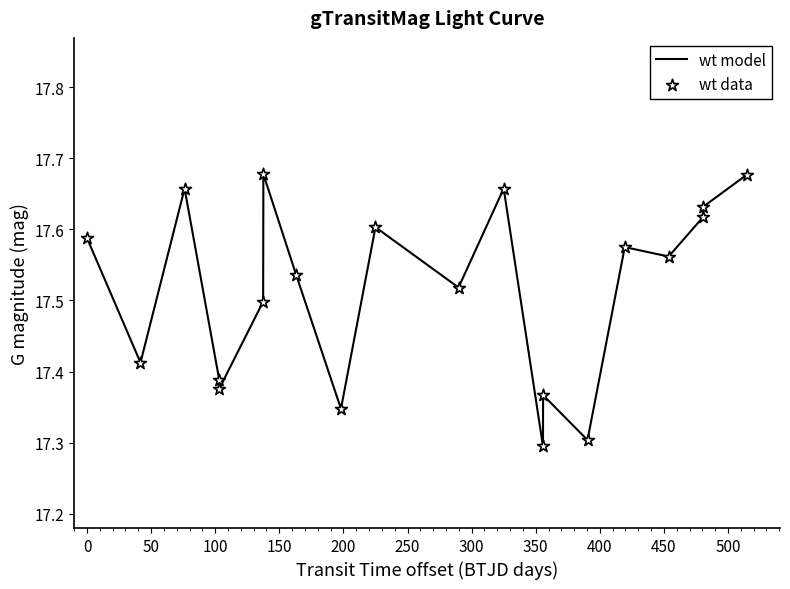

What is the difference between the maximum and minimum values?

0.4